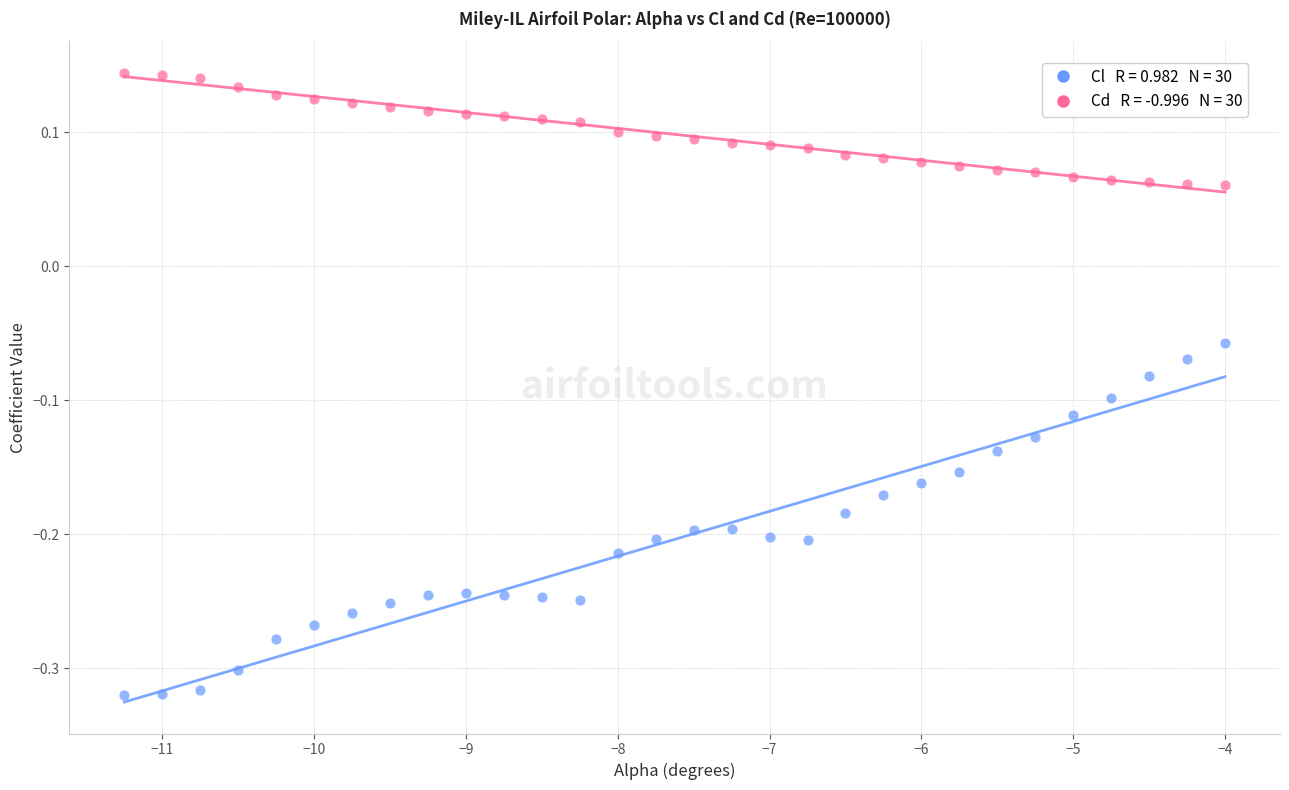

Across all data points, what is the range of X values (max minus min)?

7.2